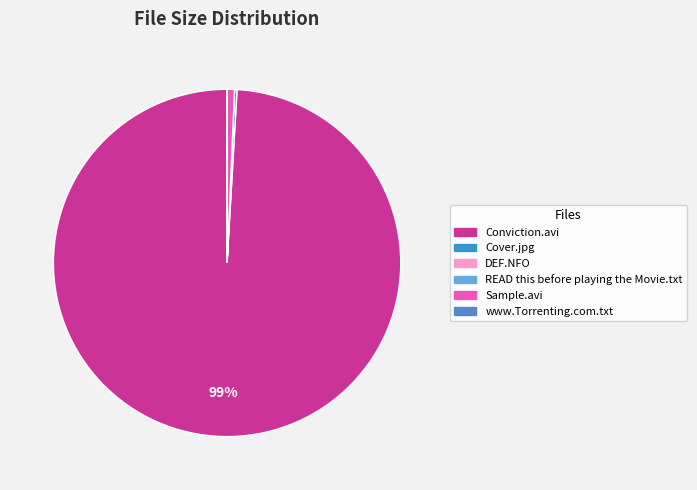

How many segments does this pie chart have?

6